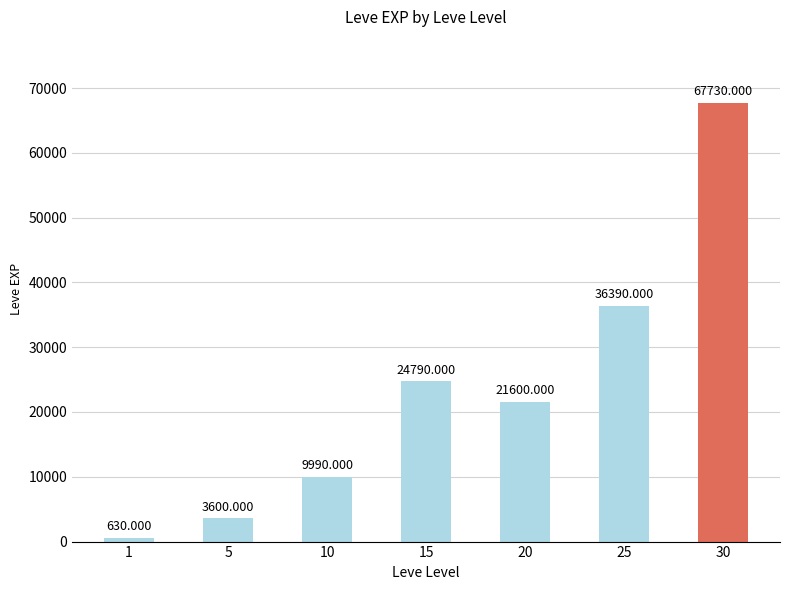

At which label does the data first exceed 21600?

15